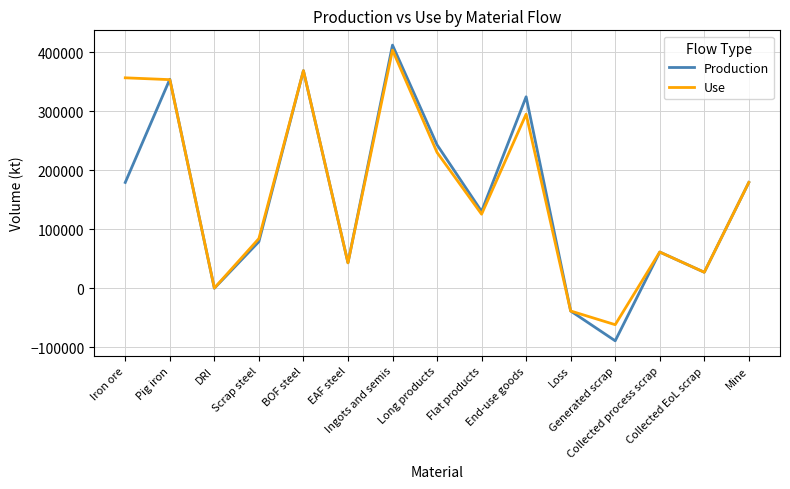

What is the highest value of the Production series?

412498.7